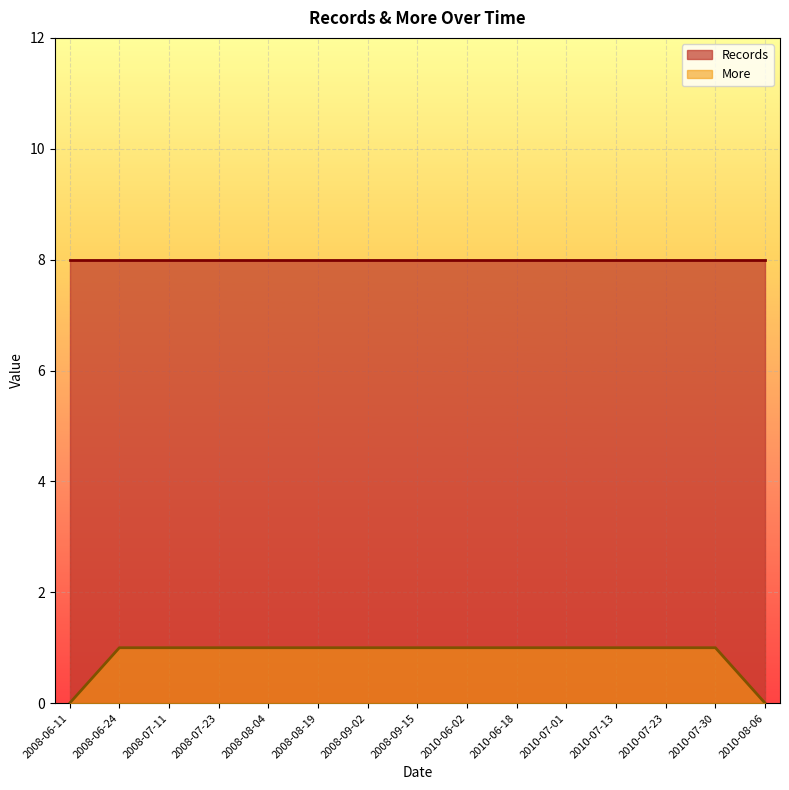

List the labels in order of value, smallest first.

2008-06-11, 2010-08-06, 2008-06-24, 2008-07-11, 2008-07-23, 2008-08-04, 2008-08-19, 2008-09-02, 2008-09-15, 2010-06-02, 2010-06-18, 2010-07-01, 2010-07-13, 2010-07-23, 2010-07-30